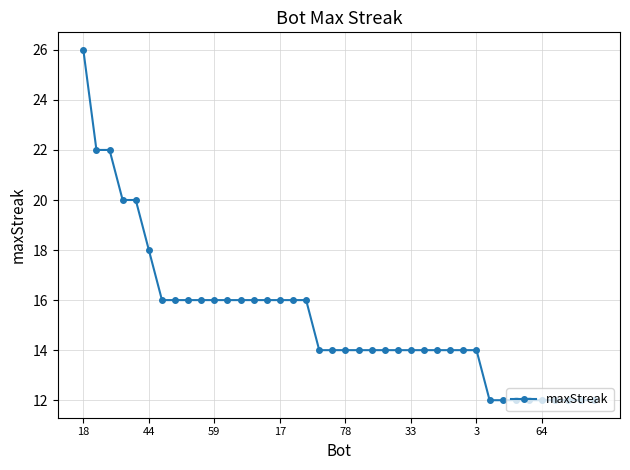

Does the chart have visible grid lines?

Yes